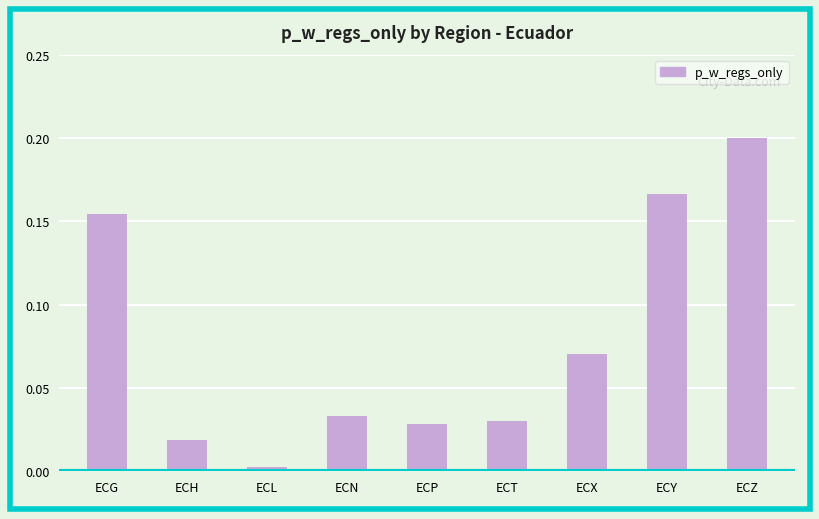

The value at ECY is 0.1. True or false?

False